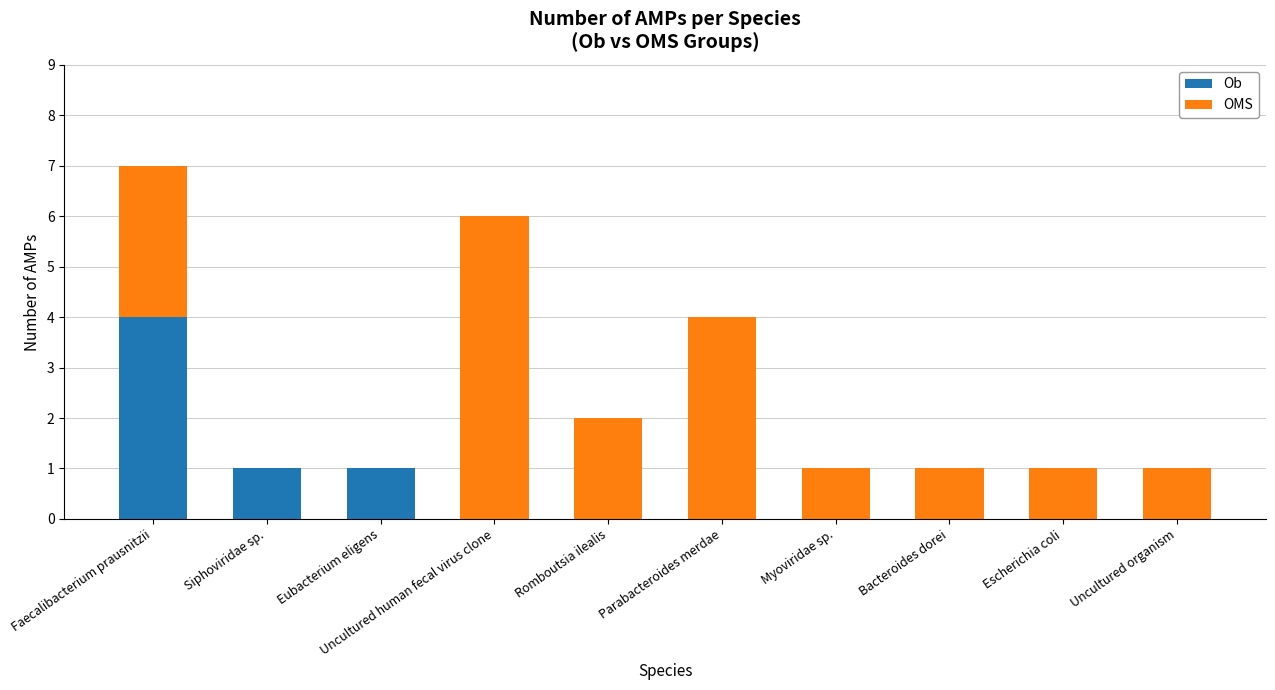

Is it true that Ob equals 0 at Escherichia coli?

True